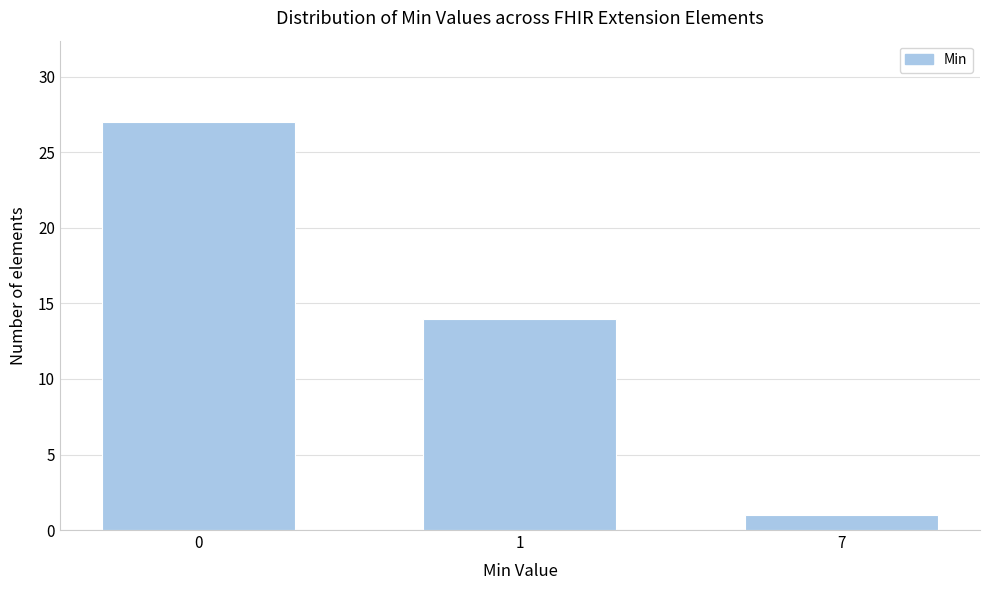

Reading left to right, list all the values displayed in this chart.

0=27	1=14	7=1